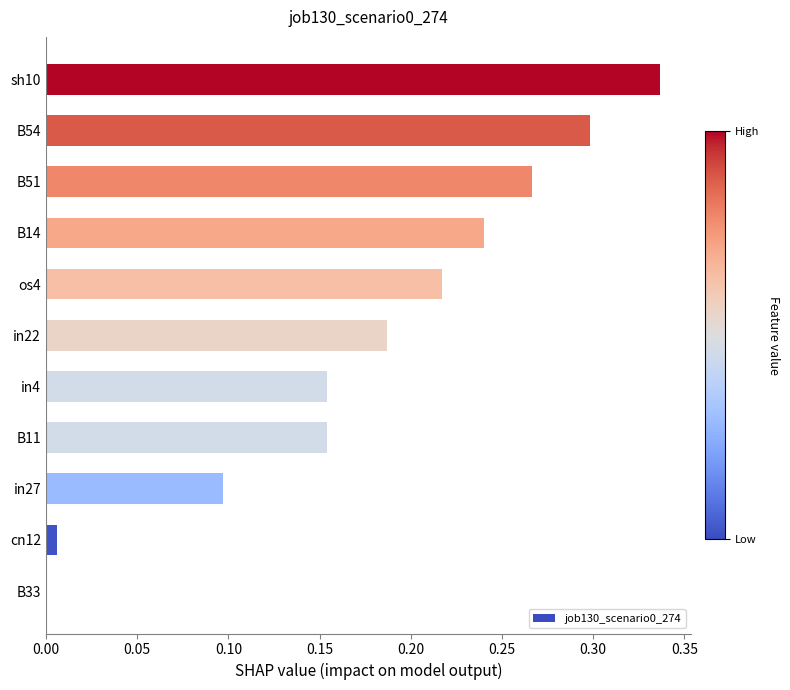

Which category has the highest value across all series?

sh10